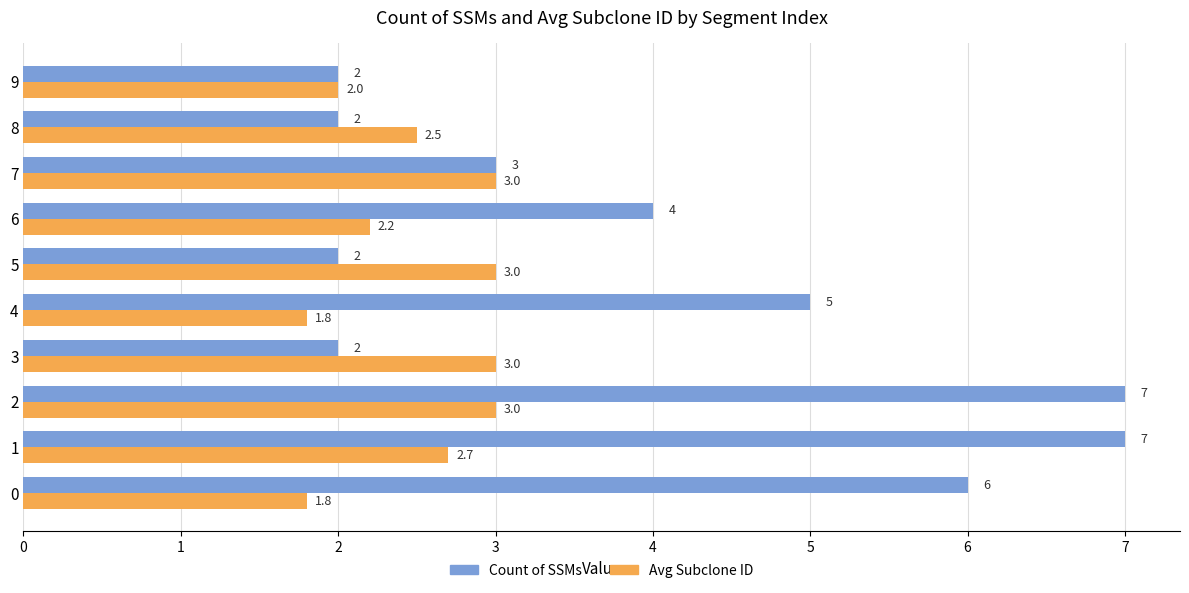

Rank the series by their maximum value, from lowest to highest.

Avg Subclone ID, Count of SSMs